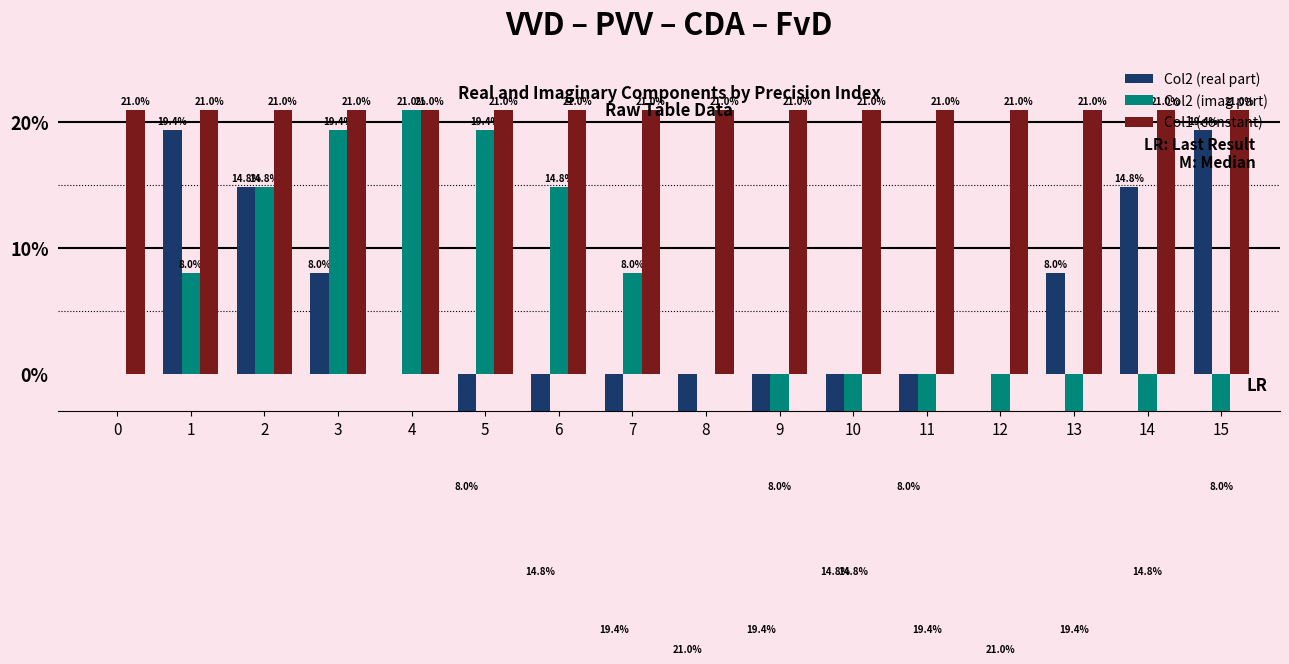

Reading left to right, extract all data points from this chart.

Col2 (real part): 0.0	19.4	14.8	8.0	0.0	-8.0	-14.8	-19.4	-21.0	-19.4	-14.8	-8.0	0.0	8.0	14.8	19.4
Col2 (imag part): 0.0	8.0	14.8	19.4	21.0	19.4	14.8	8.0	0.0	-8.0	-14.8	-19.4	-21.0	-19.4	-14.8	-8.0
Col1 (constant): 21.0	21.0	21.0	21.0	21.0	21.0	21.0	21.0	21.0	21.0	21.0	21.0	21.0	21.0	21.0	21.0